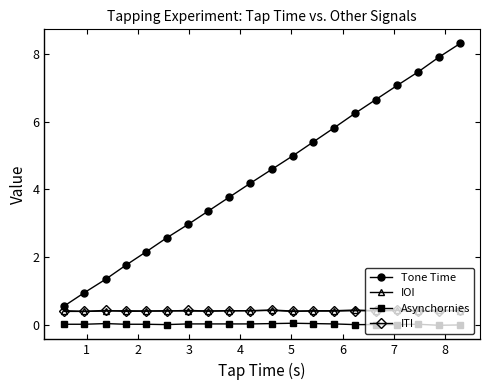

True or false: IOI has more than 2 points higher than both neighbors.

True